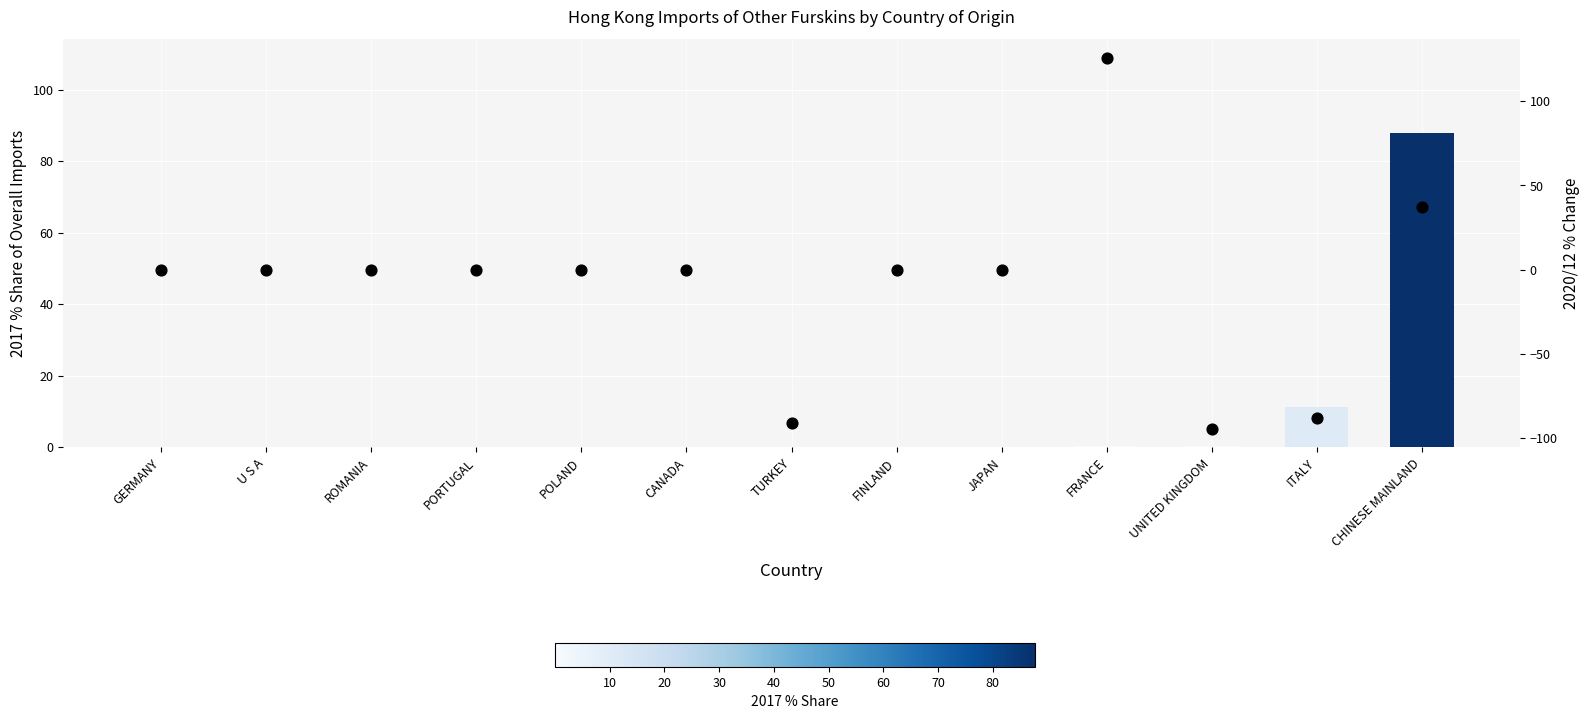

Which series reaches the maximum Y coordinate?

2020/12 % Change